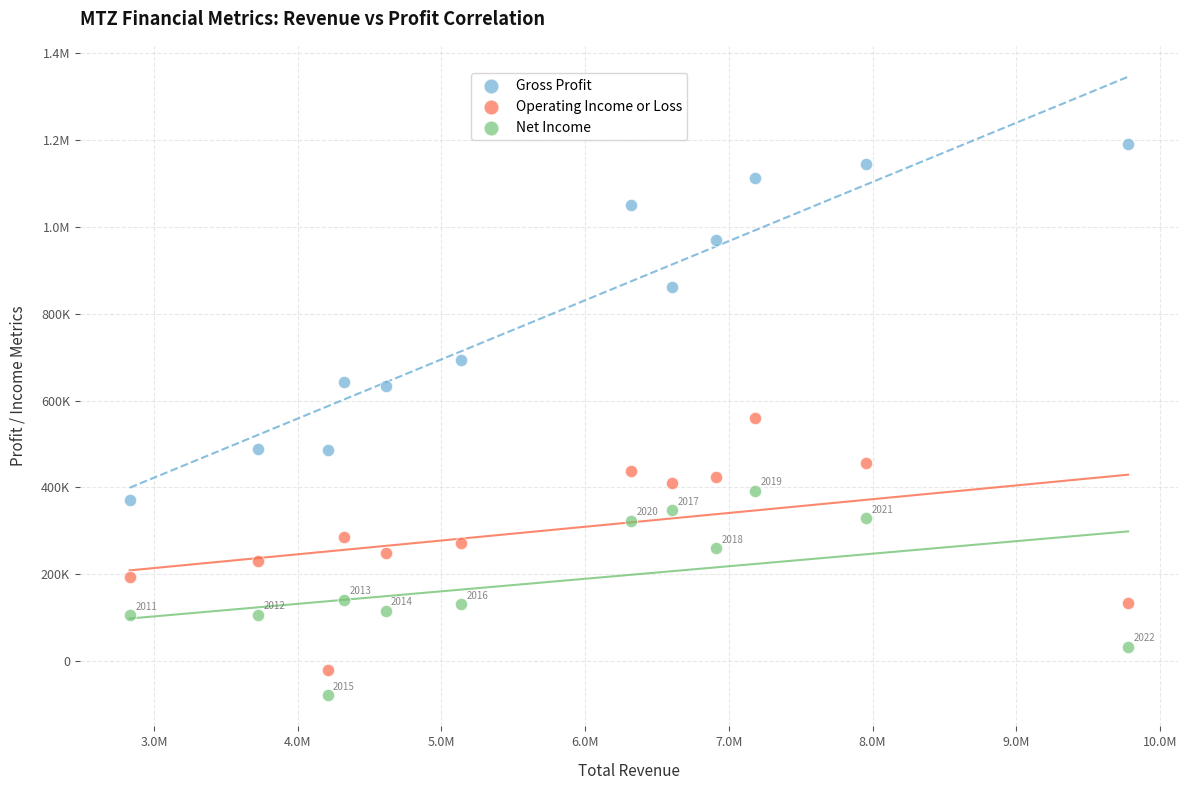

What are all the series names shown in the legend?

Gross Profit, Operating Income or Loss, Net Income